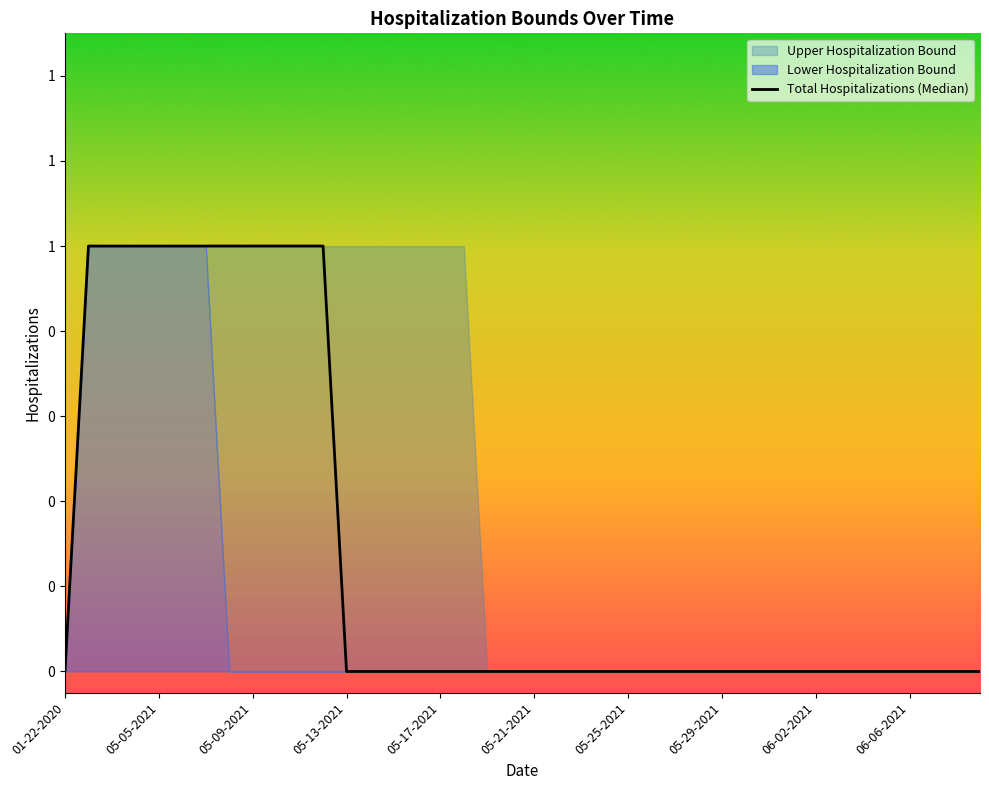

Is it true that the value at 23 is 0?

True